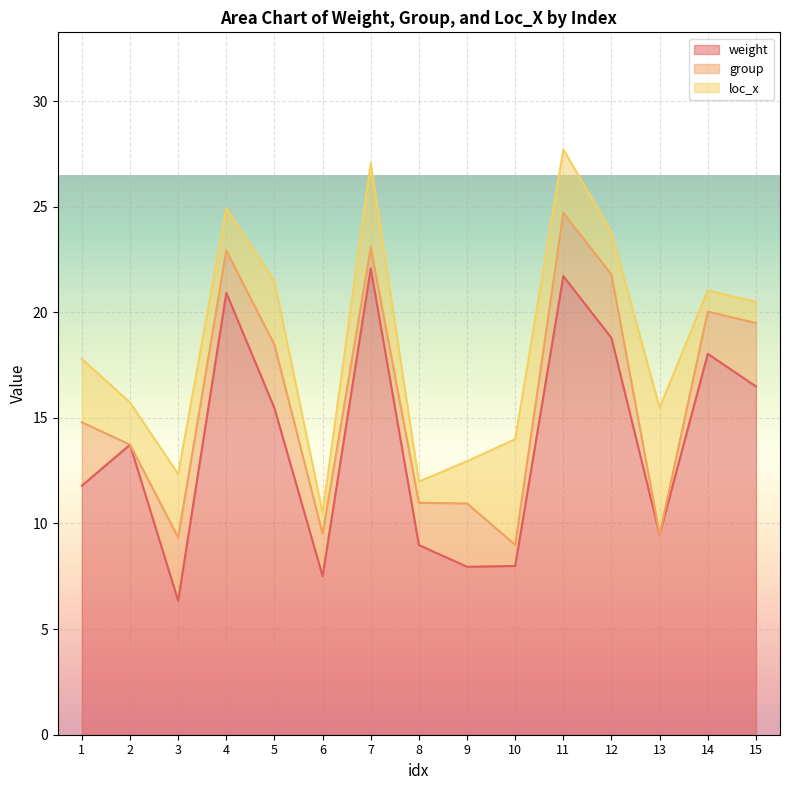

True or false: loc_x and weight cross at least once.

False